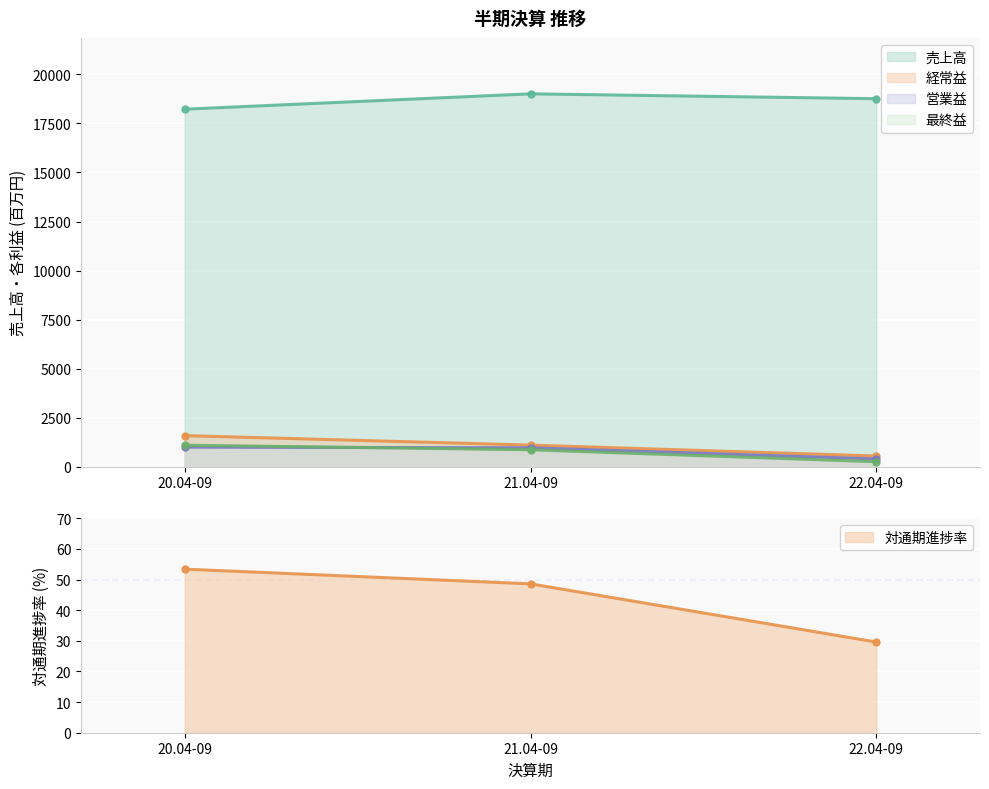

Count the number of categories in the chart.

3